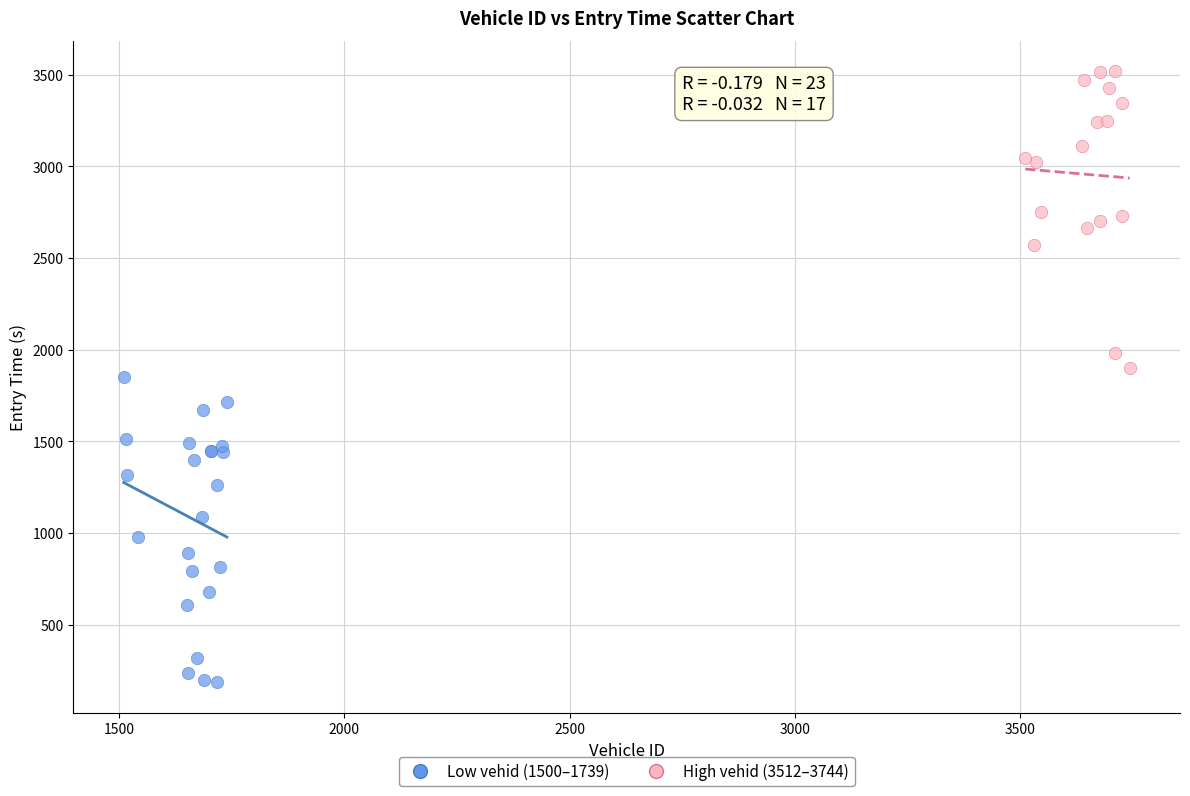

Which series contains the lowest Y value?

Low vehid (1500–1739)